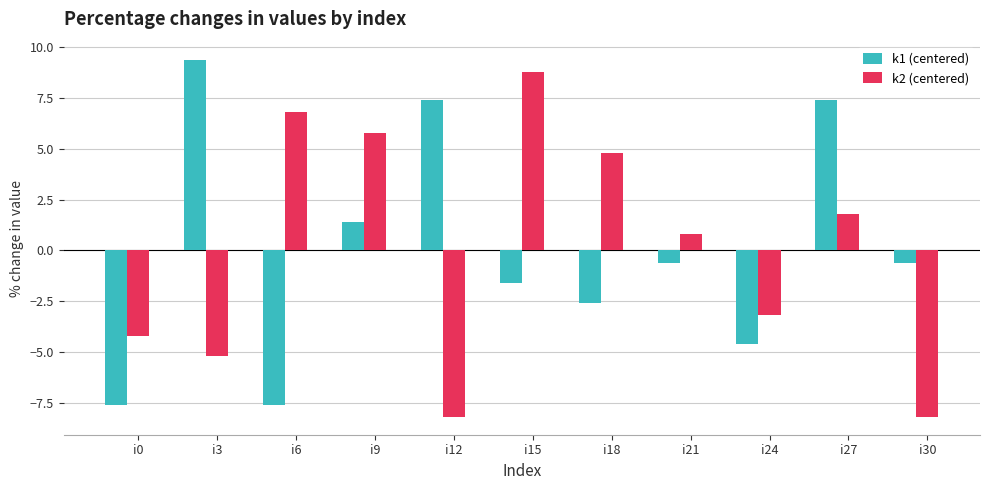

What value does the k1 (centered) series have at i24?

-4.6